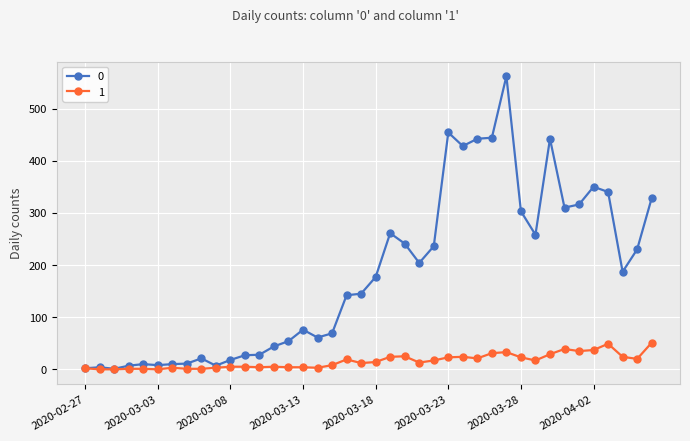

What are all the series names shown in the legend?

0, 1